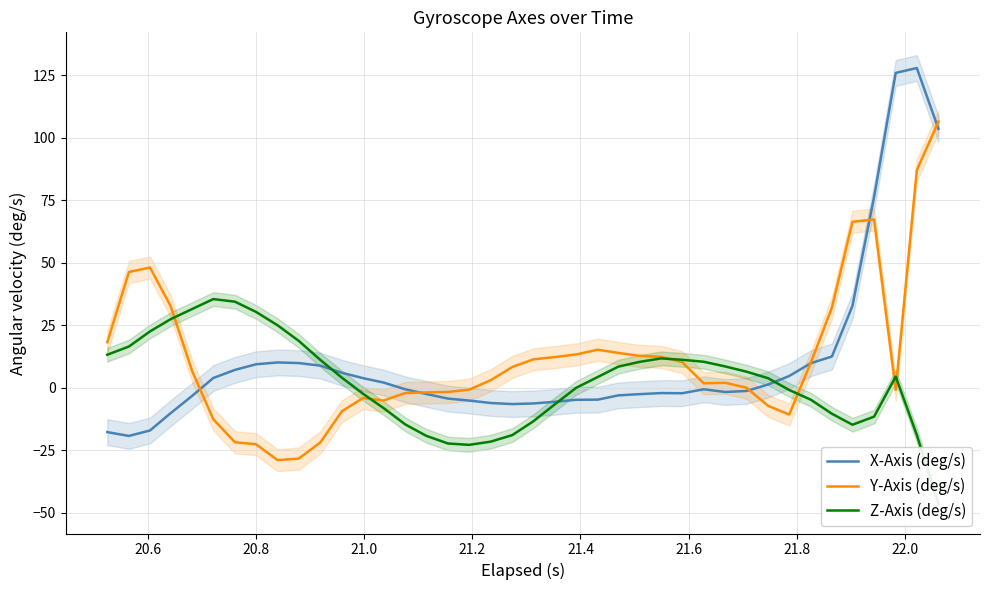

What is the minimum value for Y-Axis (deg/s)?

-28.9